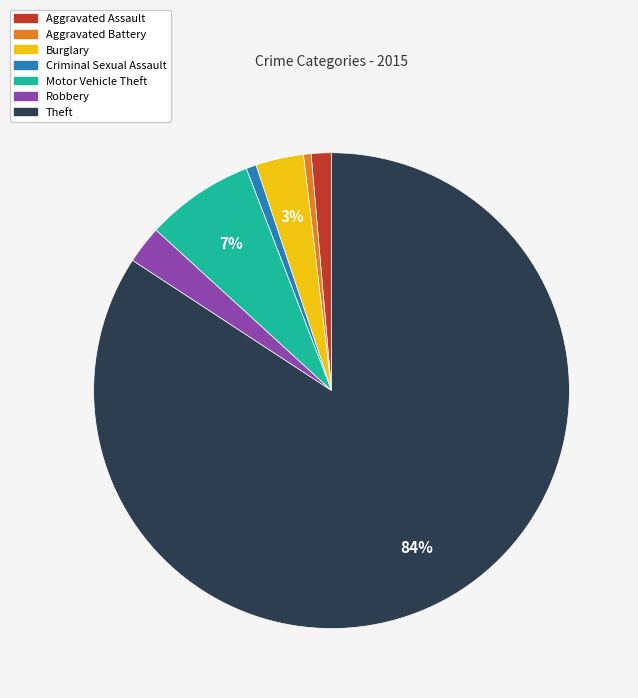

Do Theft and Aggravated Assault together represent more than half of the pie?

Yes